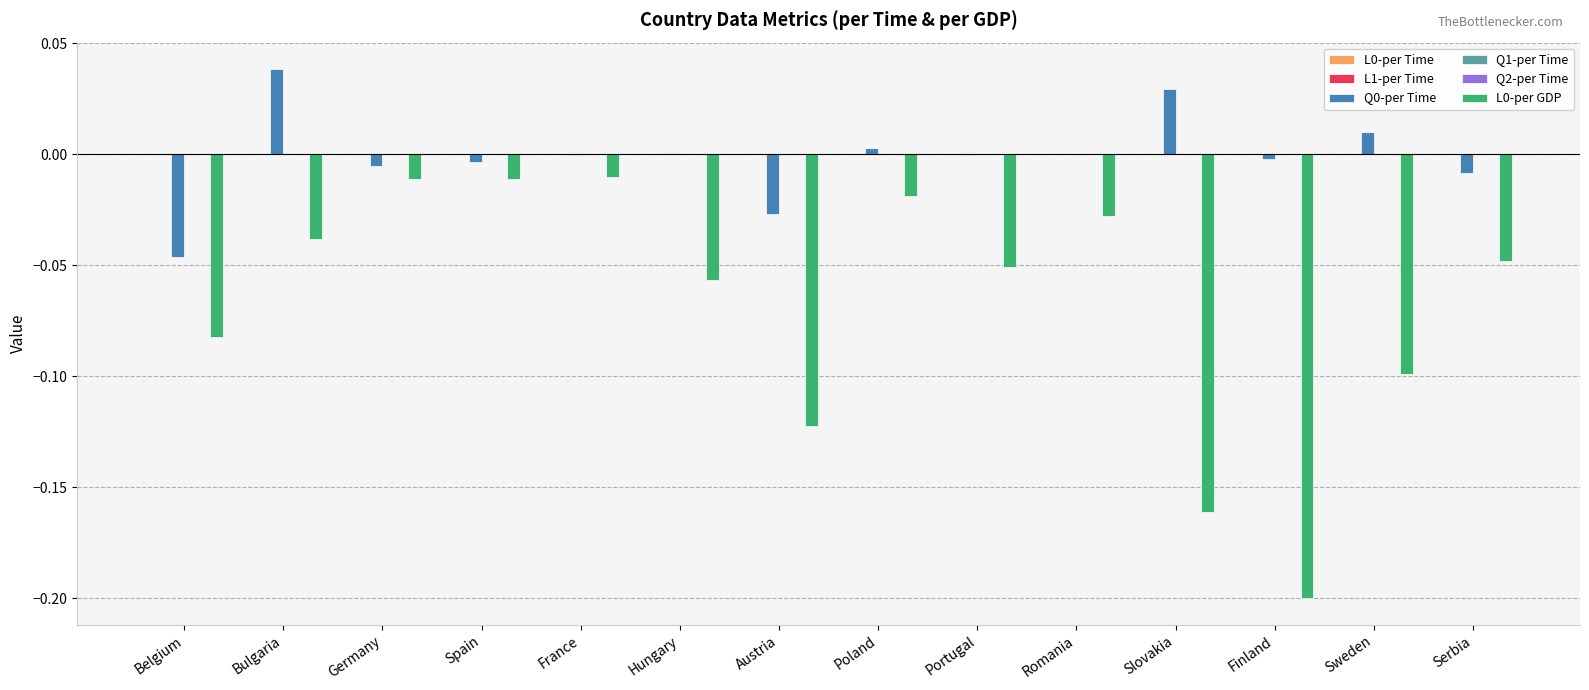

True or false: Q0-per Time has a value of -0.0 at Portugal.

True